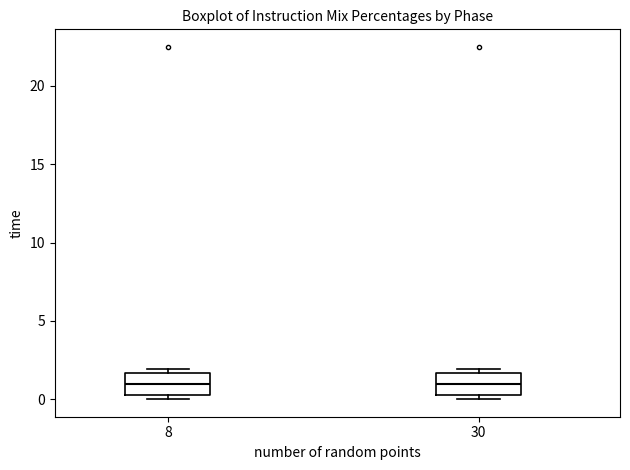

Reading left to right, read every box against the y-axis: the position of its median line, the range the box covers, and the ends of its whiskers. The values are not printed on the chart, so give them approximately, as read against the axis.

8: median 1.0, box 0.5 to 1.5, whiskers 0.0 to 2.0
30: median 1.0, box 0.5 to 1.5, whiskers 0.0 to 2.0